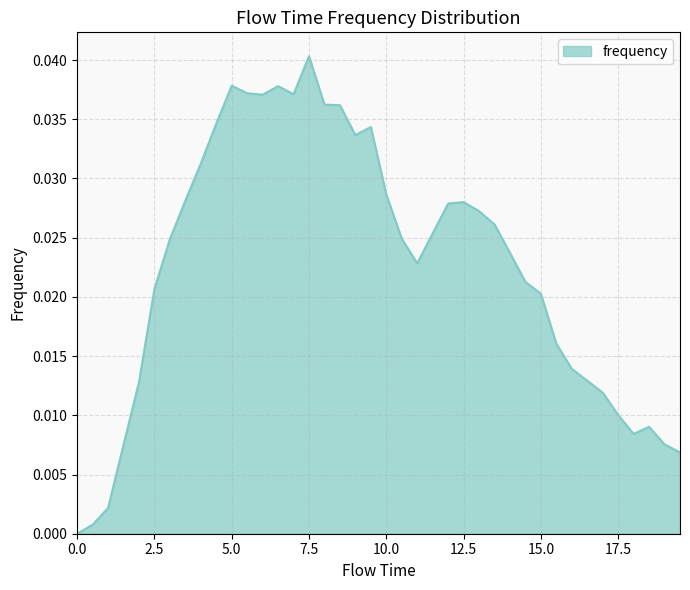

List the labels in order of value, largest first.

7.5, 5.0, 6.5, 5.5, 7.0, 6.0, 8.0, 8.5, 4.5, 9.5, 9.0, 4.0, 10.0, 3.5, 12.5, 12.0, 13.0, 13.5, 11.5, 10.5, 3.0, 14.0, 11.0, 14.5, 2.5, 15.0, 15.5, 16.0, 16.5, 2.0, 17.0, 17.5, 18.5, 18.0, 19.0, 1.5, 19.5, 1.0, 0.5, 0.0